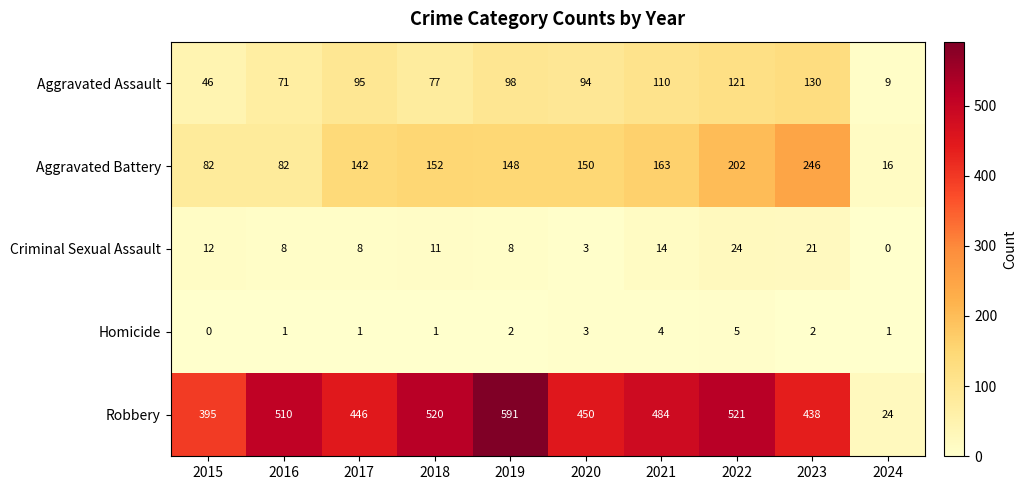

Which series has the widest spread of values?

Robbery